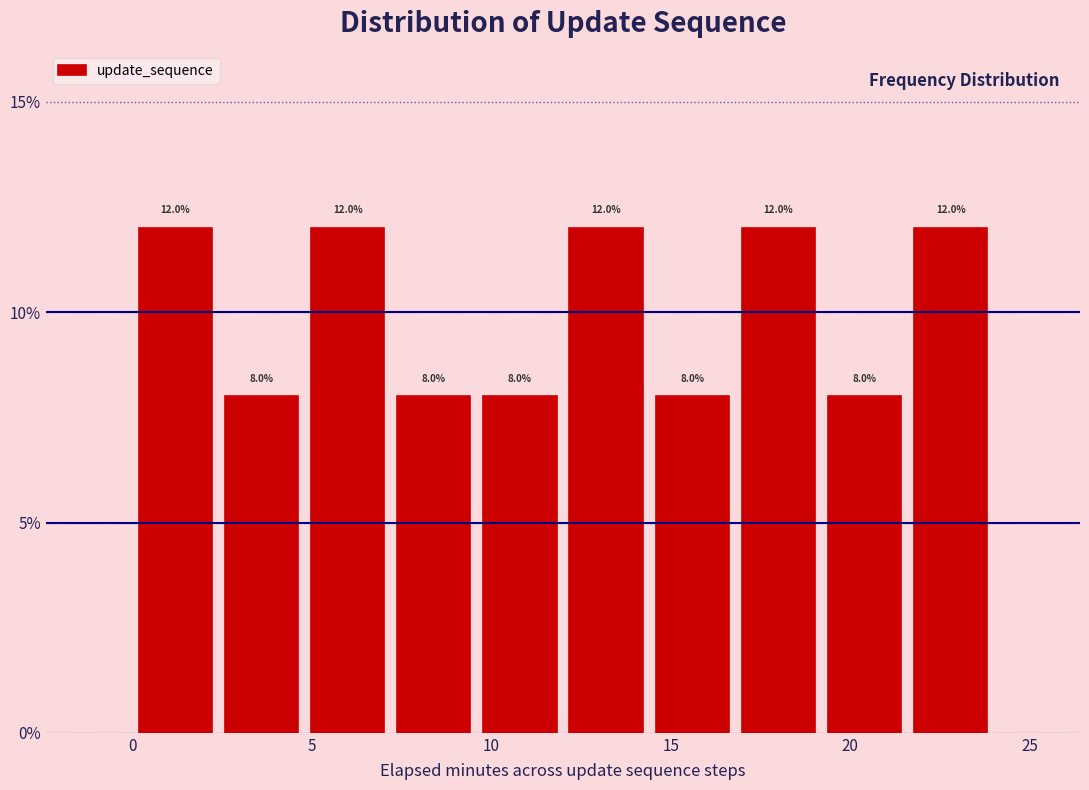

Reading left to right, transcribe this chart: for each bar, give the range it covers on the x-axis and its height. The bar edges are not printed on the chart, so give them approximately, as read against the axis.

0.0 to 2.4: 12.0
2.4 to 4.8: 8.0
4.8 to 7.2: 12.0
7.2 to 9.6: 8.0
9.6 to 12.0: 8.0
12.0 to 14.4: 12.0
14.4 to 16.8: 8.0
16.8 to 19.2: 12.0
19.2 to 21.6: 8.0
21.6 to 24.0: 12.0